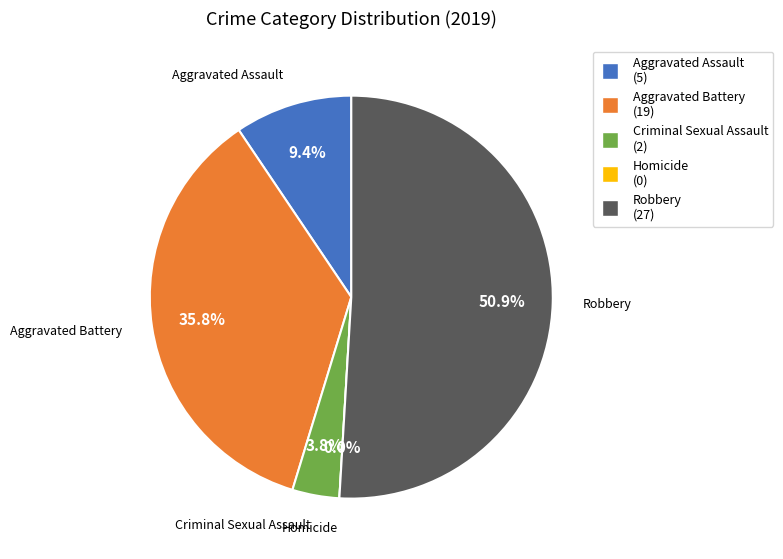

To the nearest percent, what portion does Criminal Sexual Assault represent?

4%